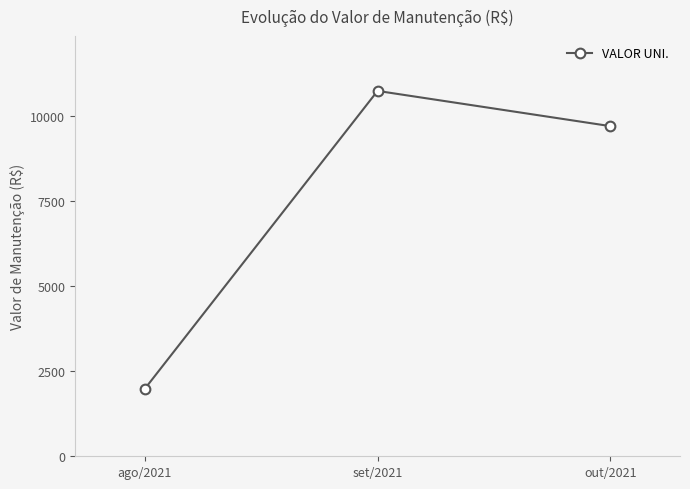

What position from the right is set/2021?

2